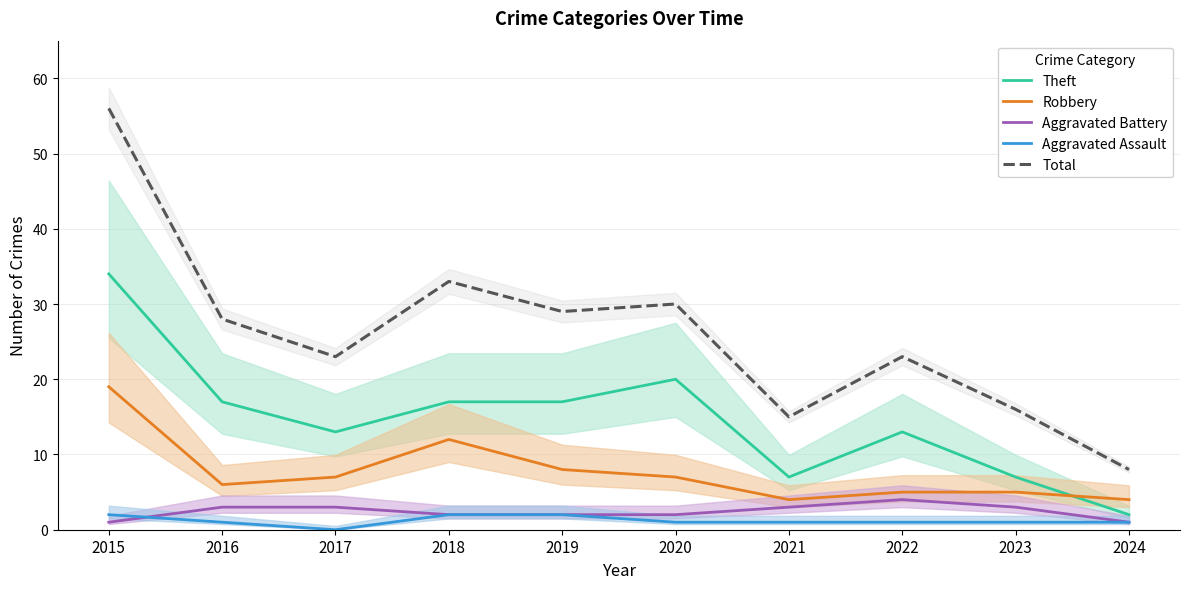

Where is the first local minimum for Theft?

2017